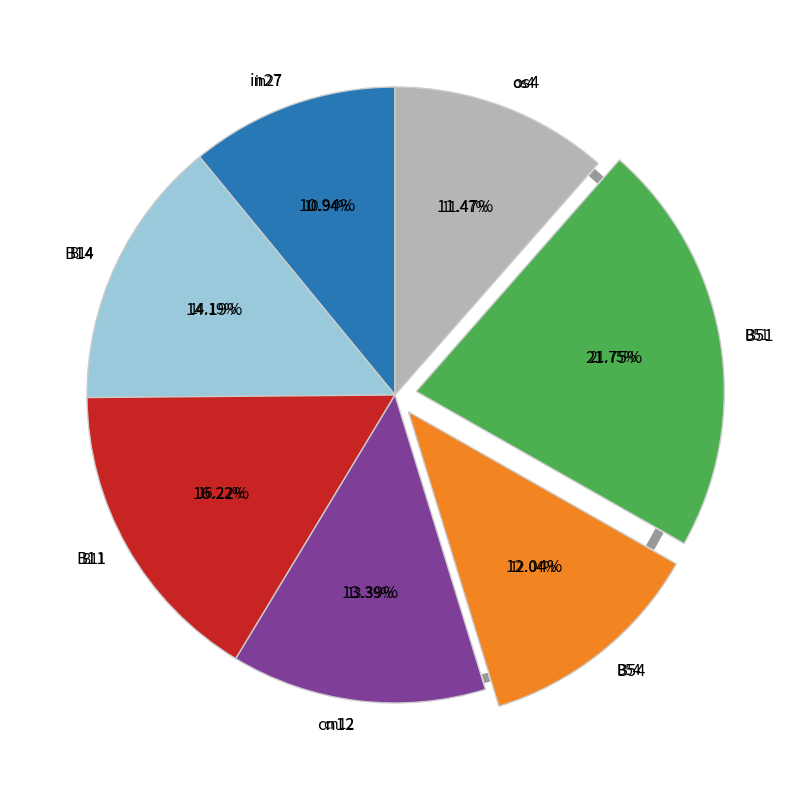

Do B11 and cn12 together represent more than half of the pie?

No